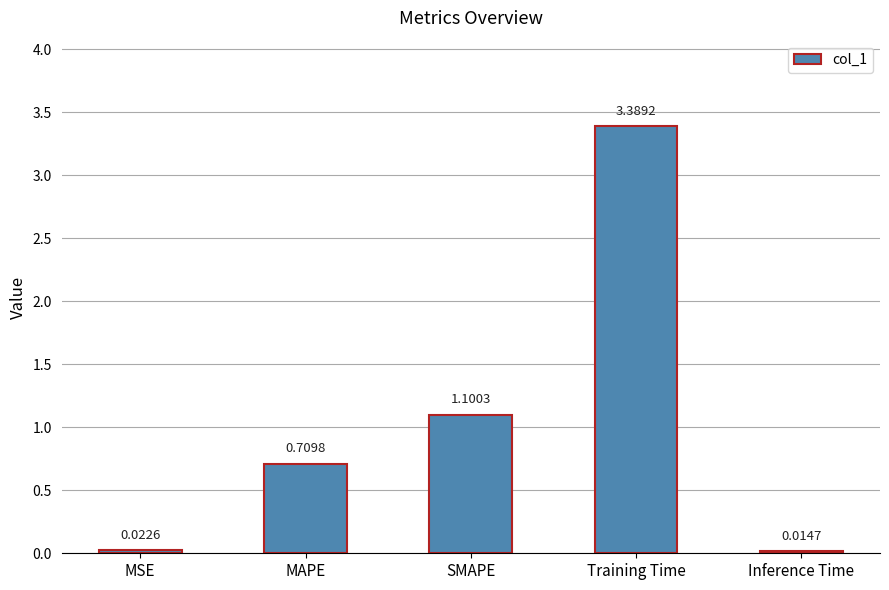

List the labels in order of value, smallest first.

Inference Time, MSE, MAPE, SMAPE, Training Time